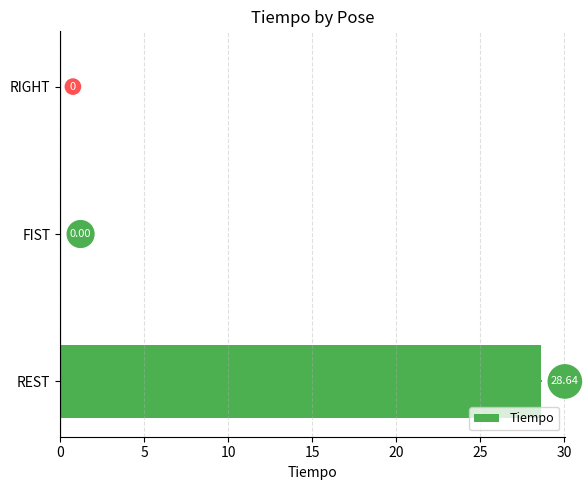

Between RIGHT and REST, which is larger?

REST